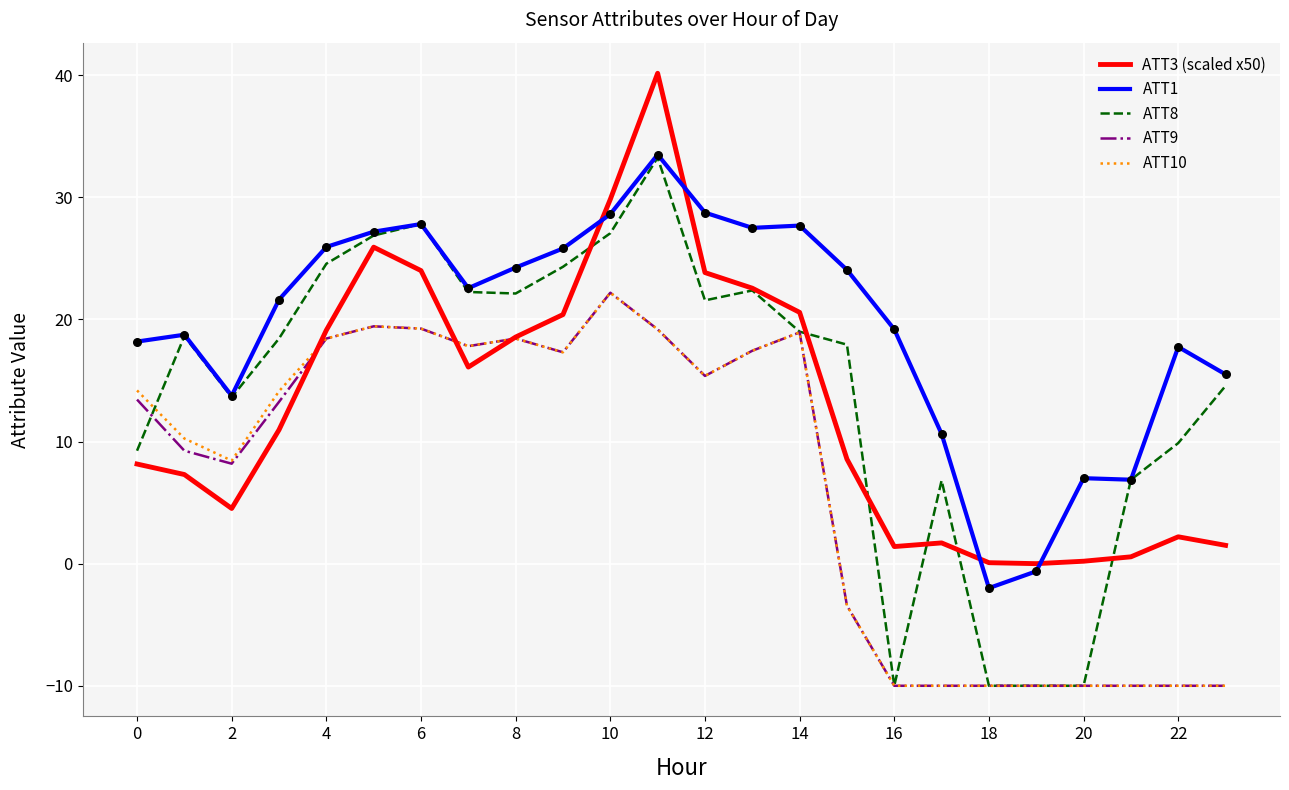

Which series has the widest spread of values?

ATT8